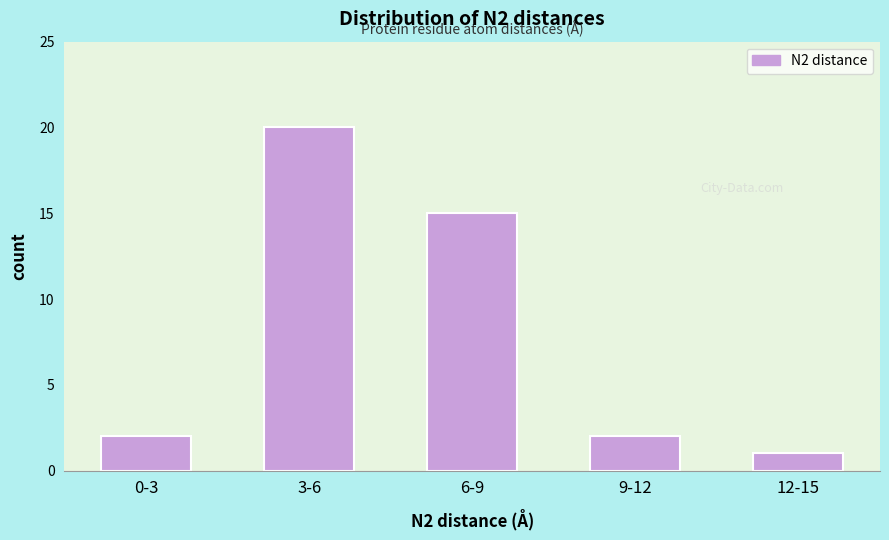

Reading left to right, extract all data points from this chart.

2	20	15	2	1